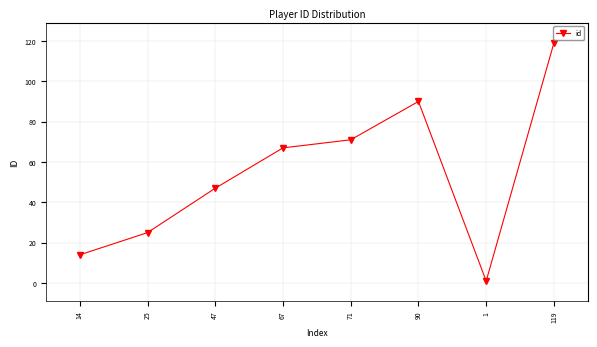

What is the average value?

54